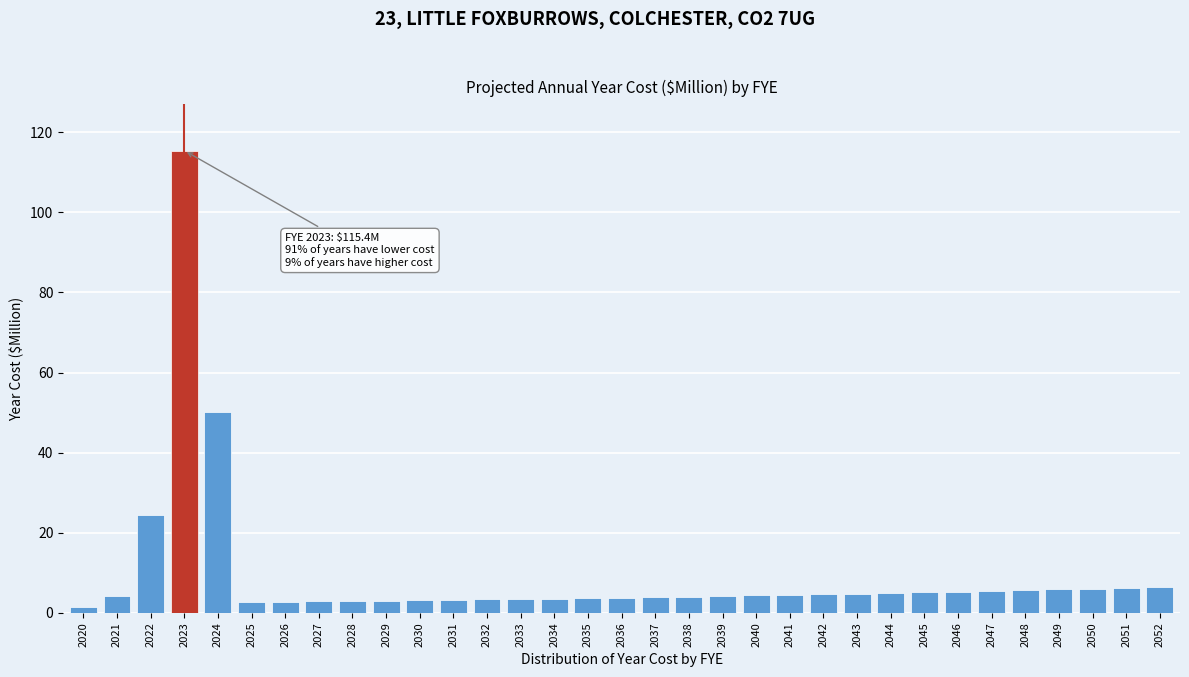

Which label corresponds to the largest value in the chart?

2023